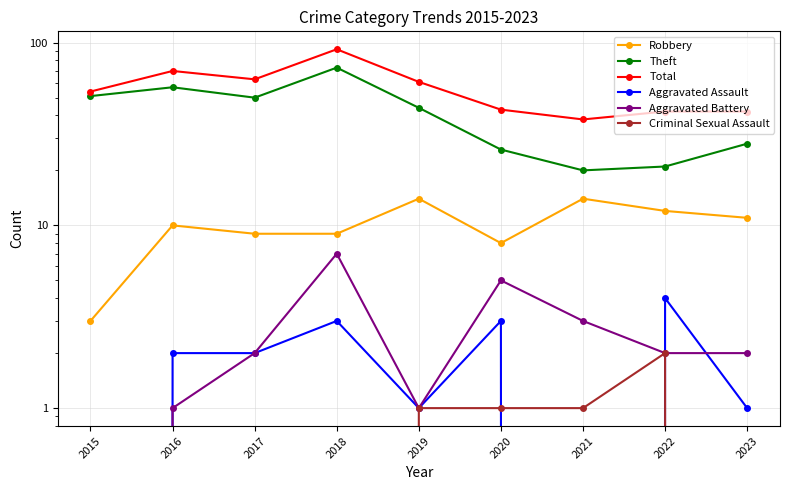

At which category does the chart reach its peak across all series?

2018